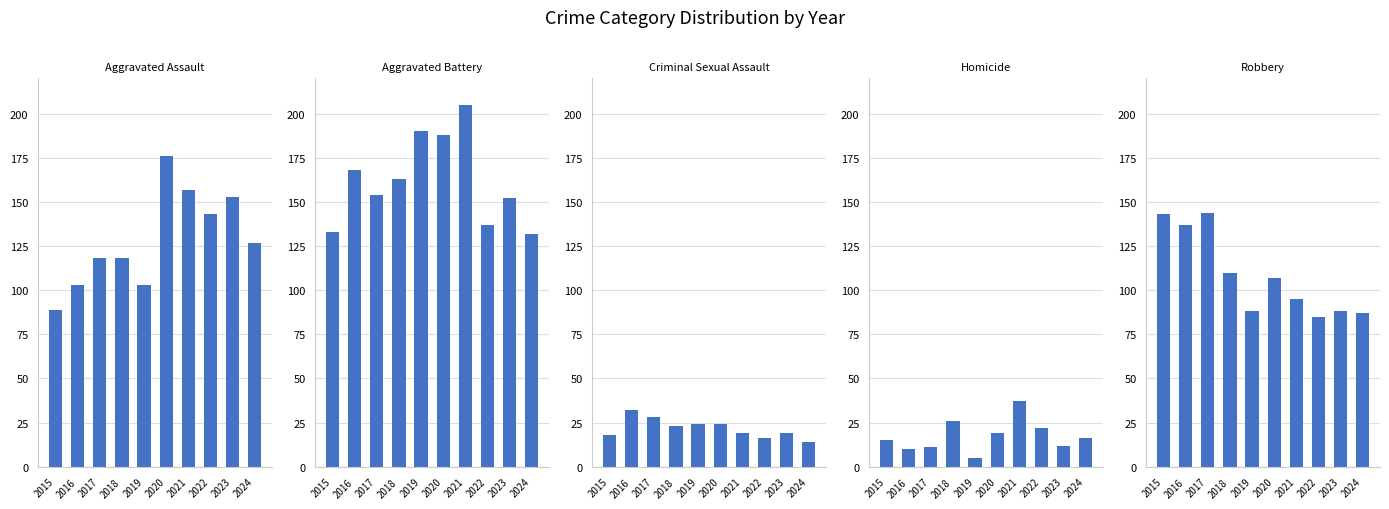

Which series has the largest range (max minus min)?

Aggravated Assault